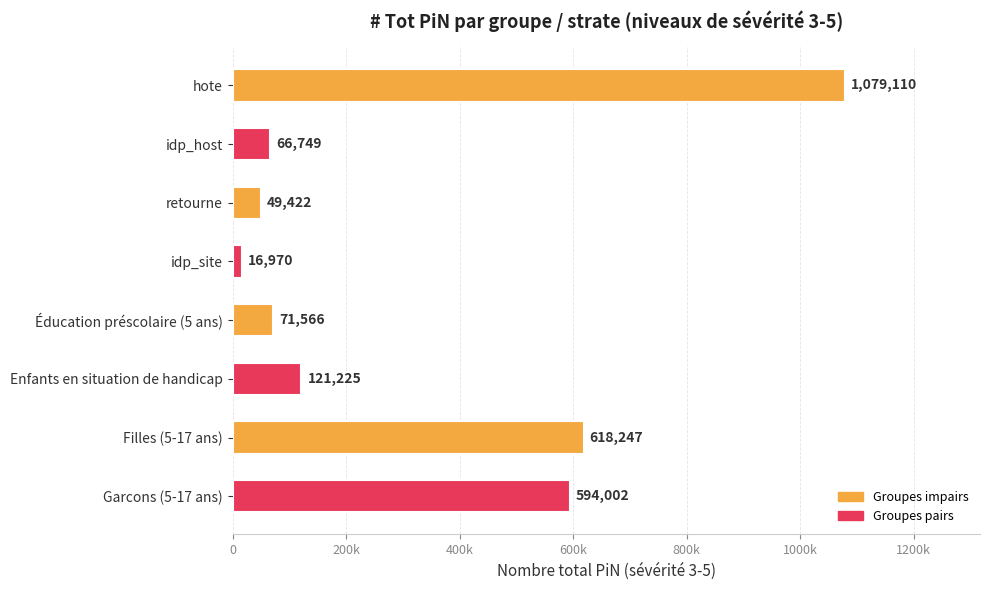

List the labels in order of value, smallest first.

idp_site, retourne, idp_host, Éducation préscolaire (5 ans), Enfants en situation de handicap, Garcons (5-17 ans), Filles (5-17 ans), hote